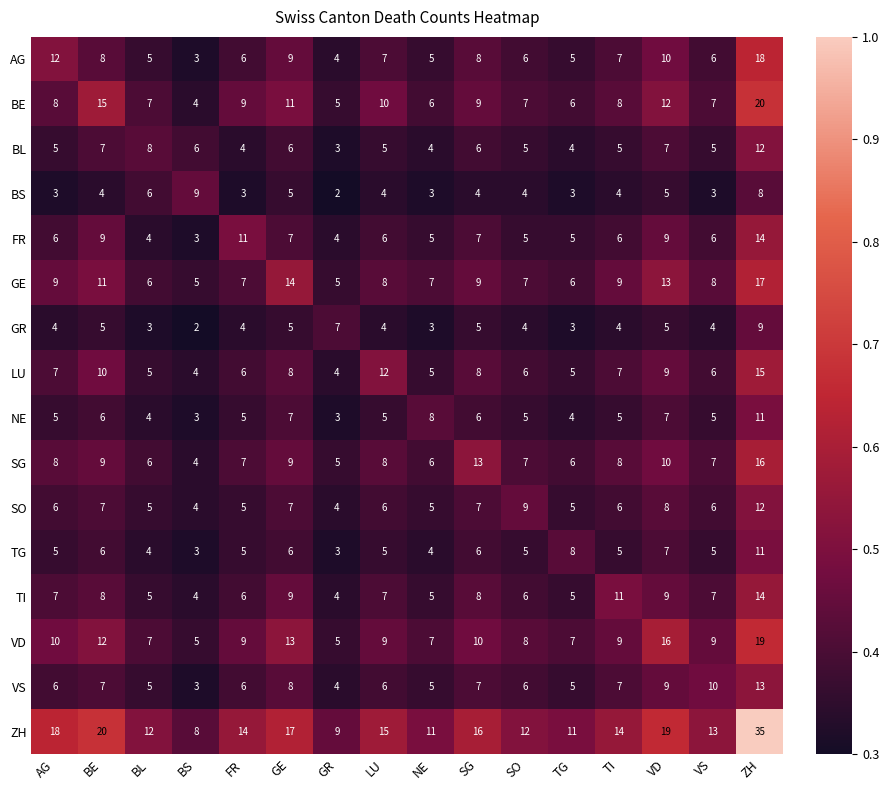

At which label is ZH closest to 21?

BE